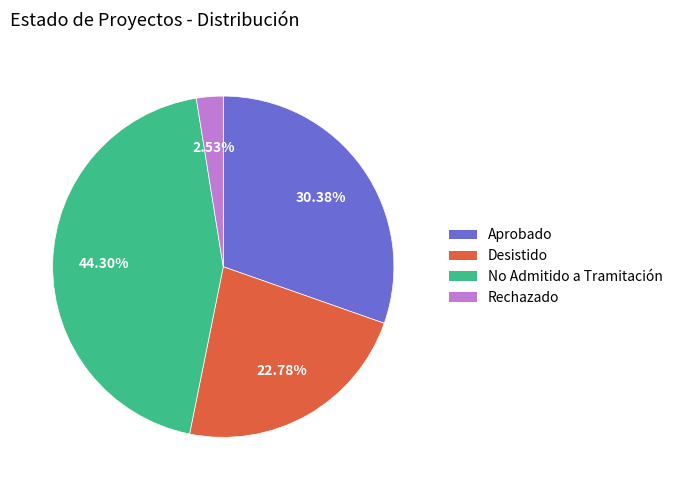

How many slices are in this pie chart?

4